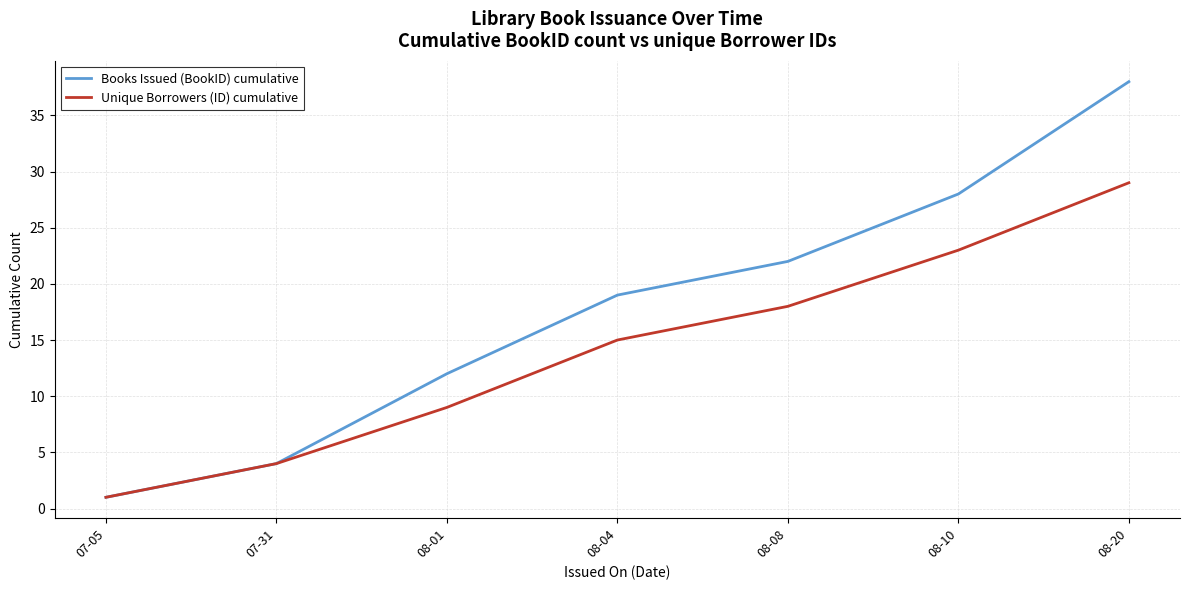

Reading left to right, extract all data points from this chart.

Books Issued (BookID) cumulative: 1	4	12	19	22	28	38
Unique Borrowers (ID) cumulative: 1	4	9	15	18	23	29